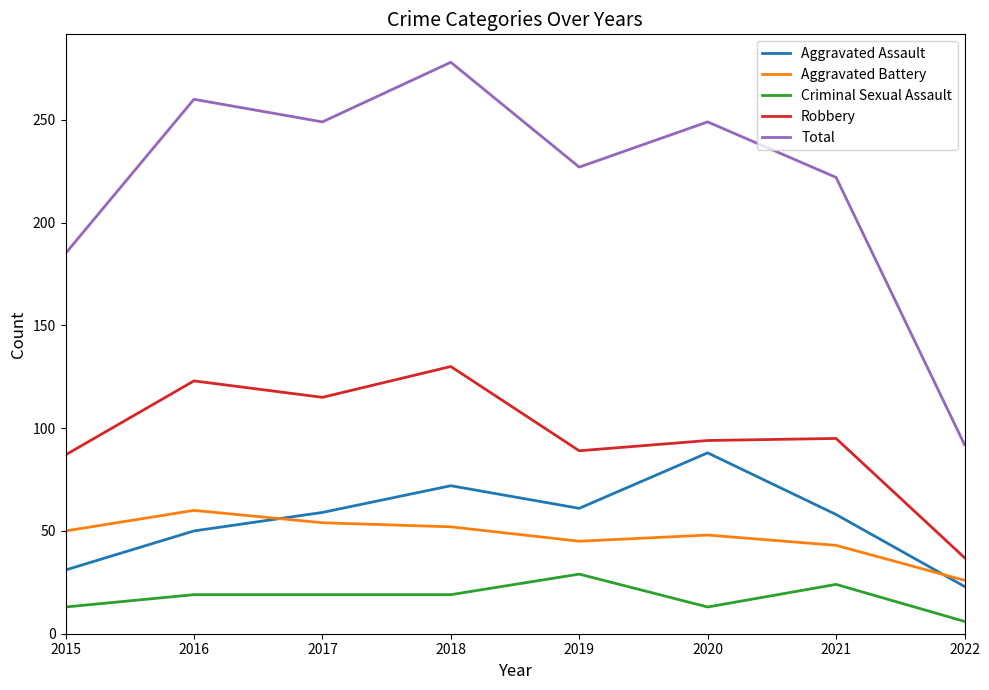

True or false: Robbery and Total cross at least once.

False